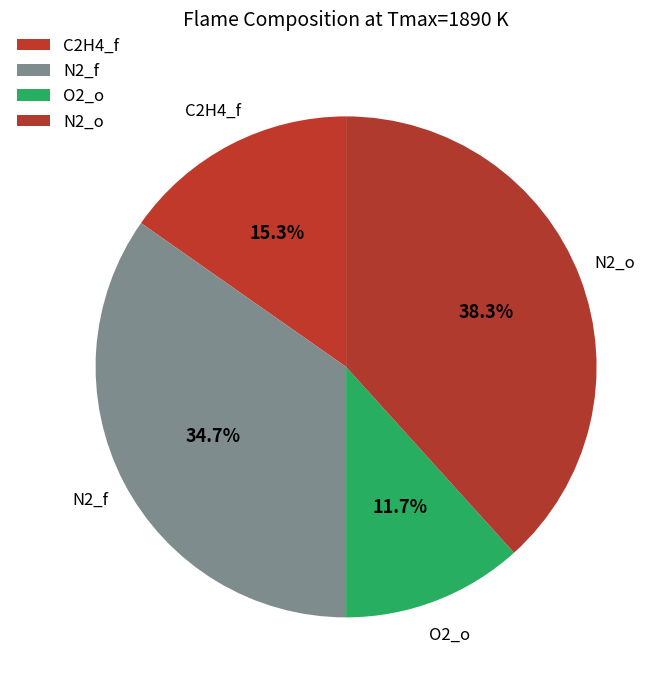

Which slice is the smallest?

O2_o